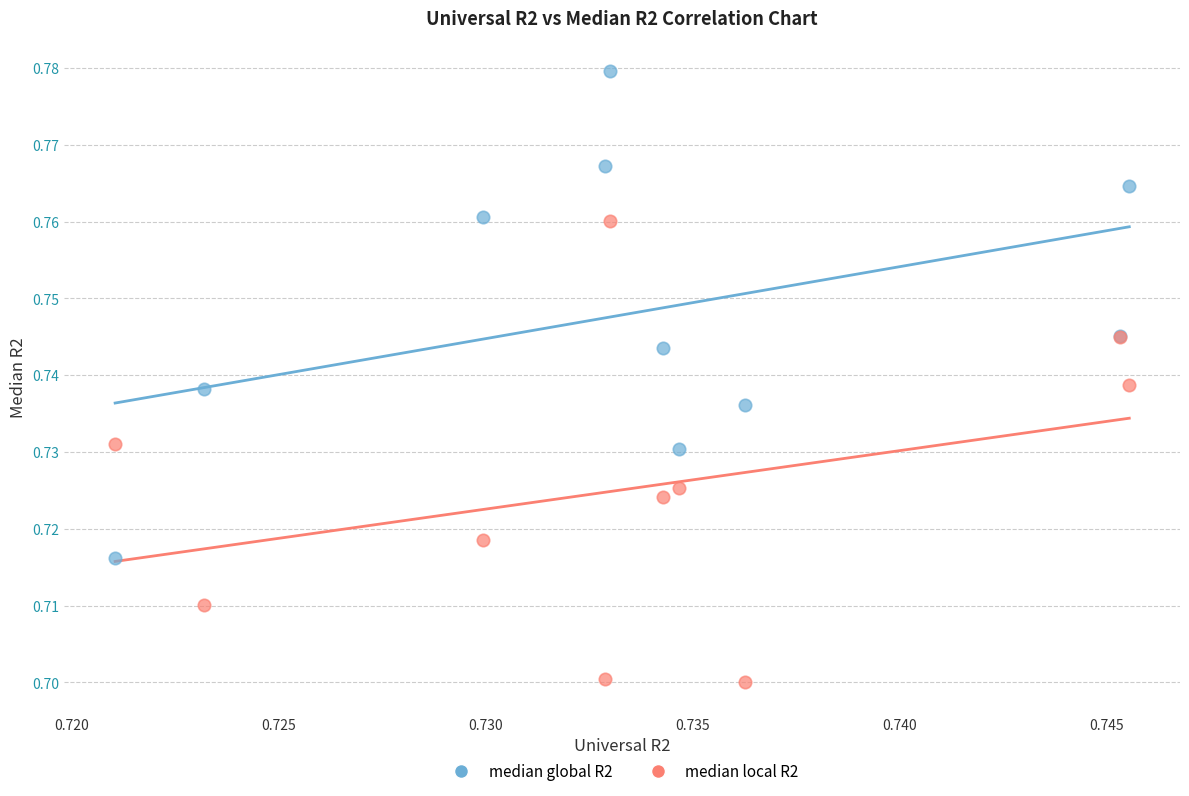

Which series contains the highest Y value?

median global R2